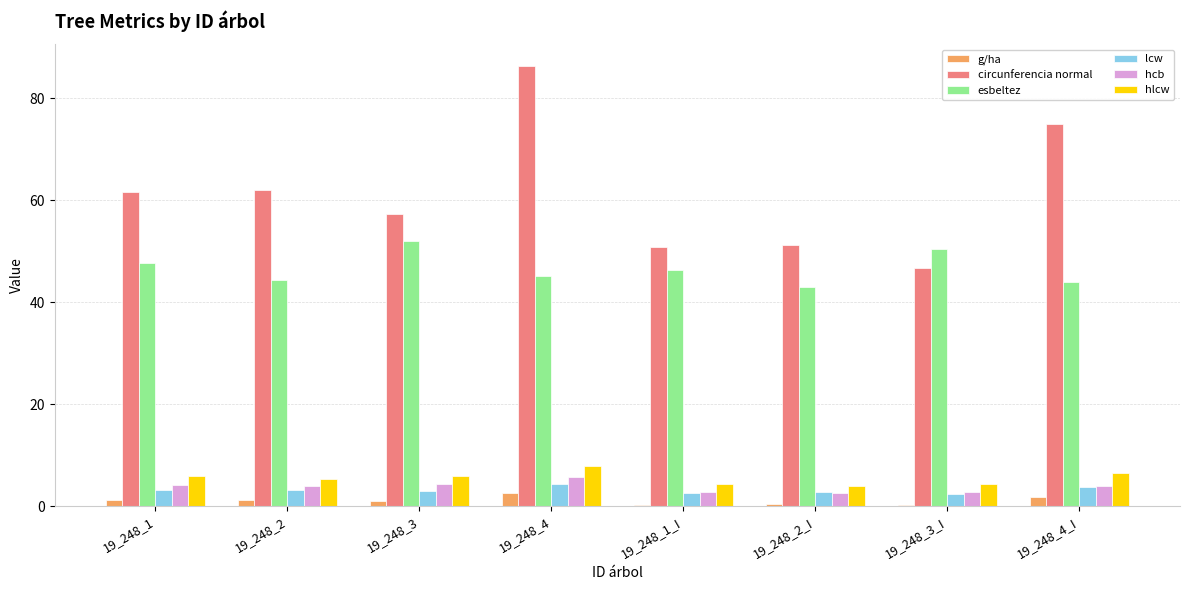

What value does the hcb series have at 19_248_4_I?

4.0